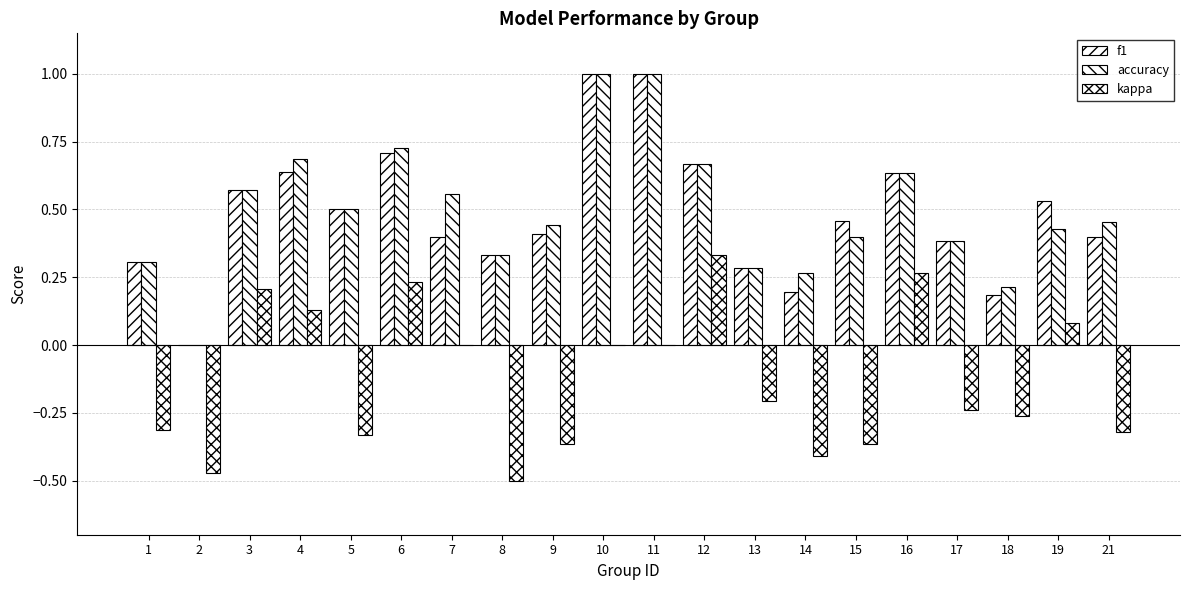

How many values in f1 are above zero?

19